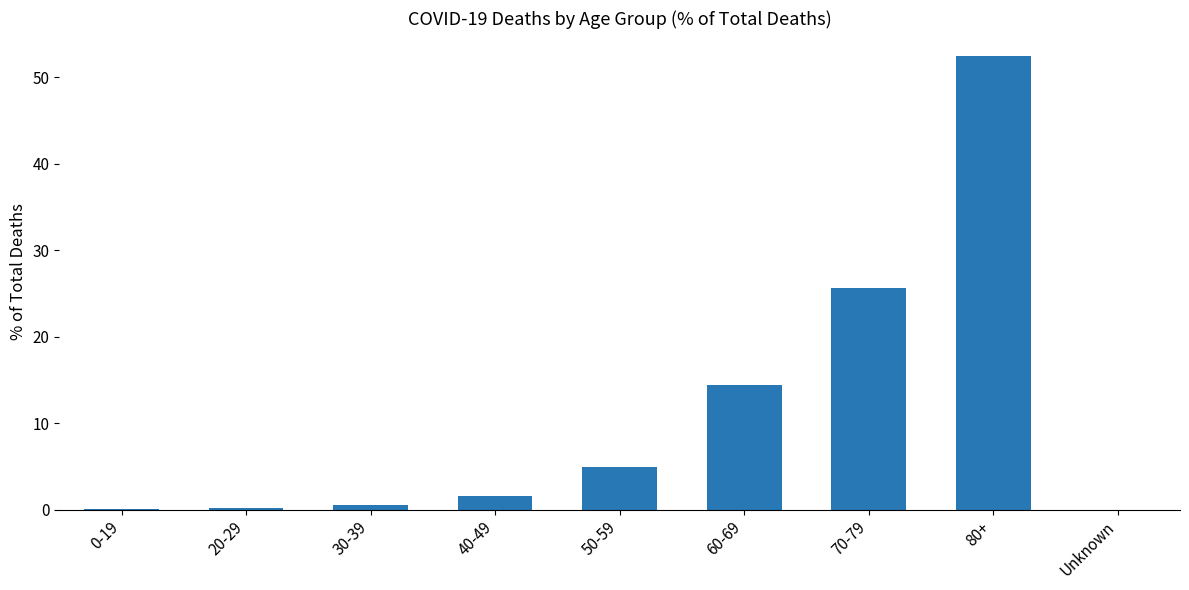

At which label does the data first exceed 1?

40-49